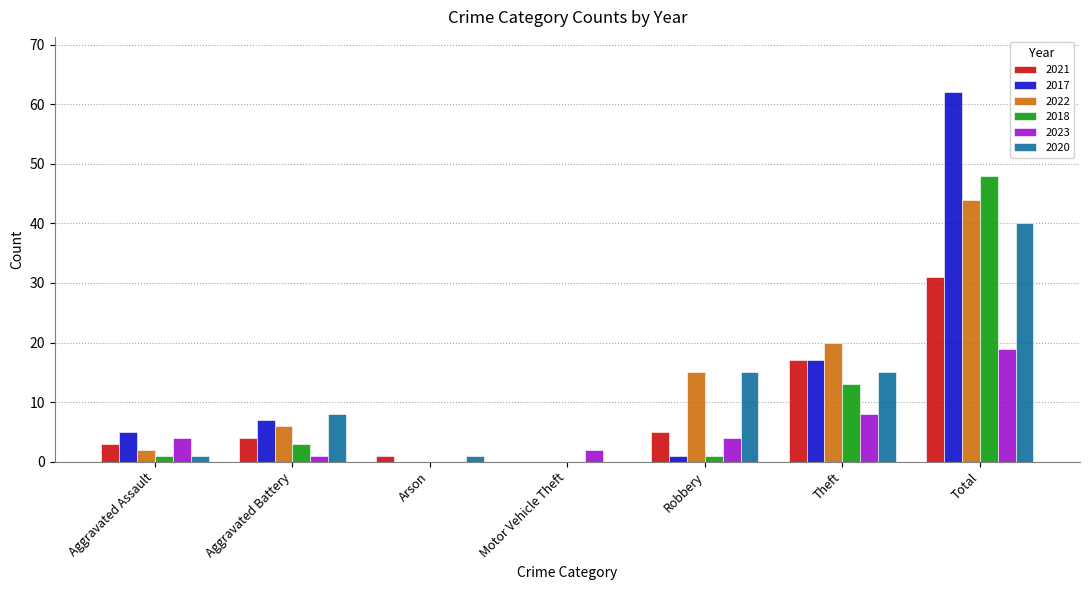

At which category is the sum across all series the highest?

Total